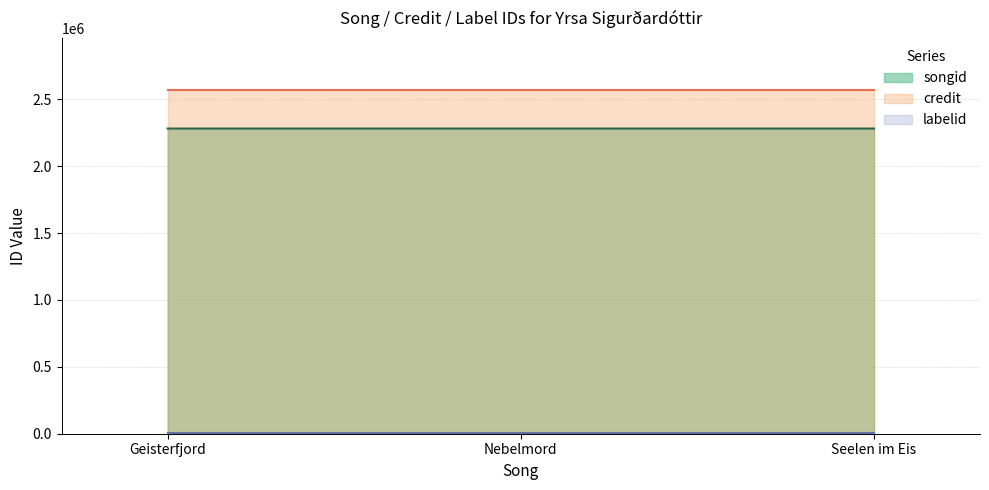

What is the difference between the songid values at Geisterfjord and Nebelmord?

5